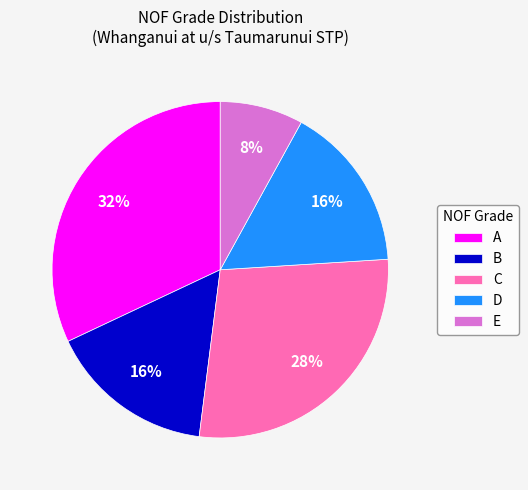

Between A and B, which is larger?

A